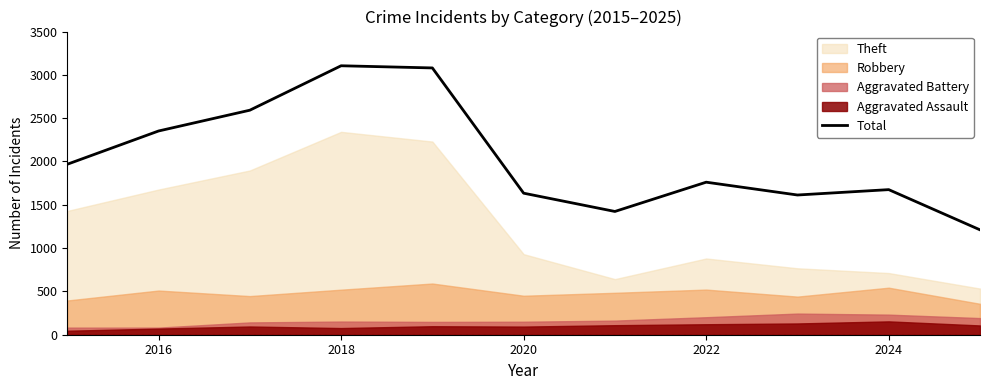

Reading left to right, what are all the values shown in this chart?

1968	2352	2592	3105	3080	1634	1423	1761	1613	1675	1211